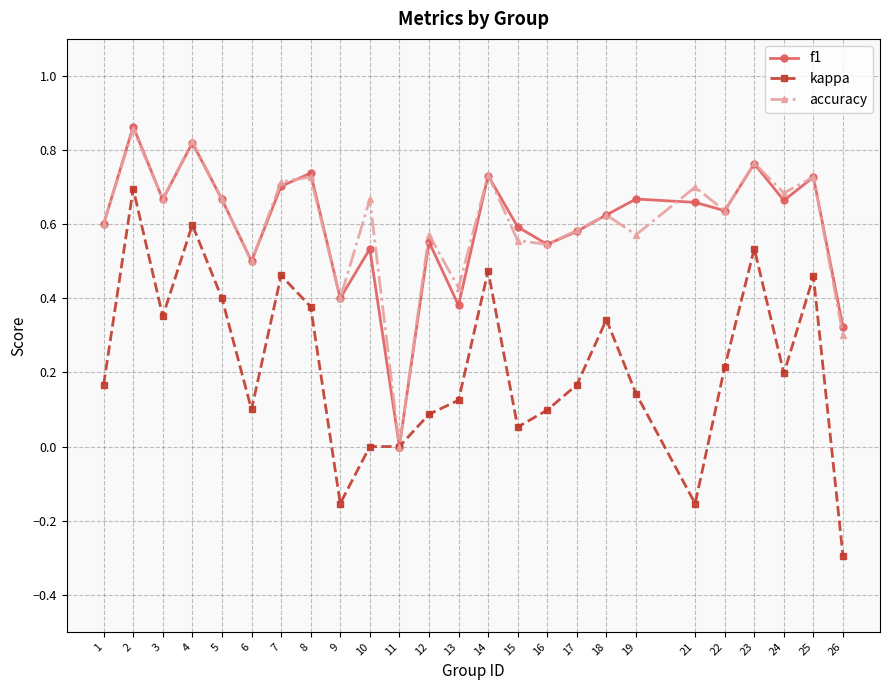

What are all the series names shown in the legend?

f1, kappa, accuracy